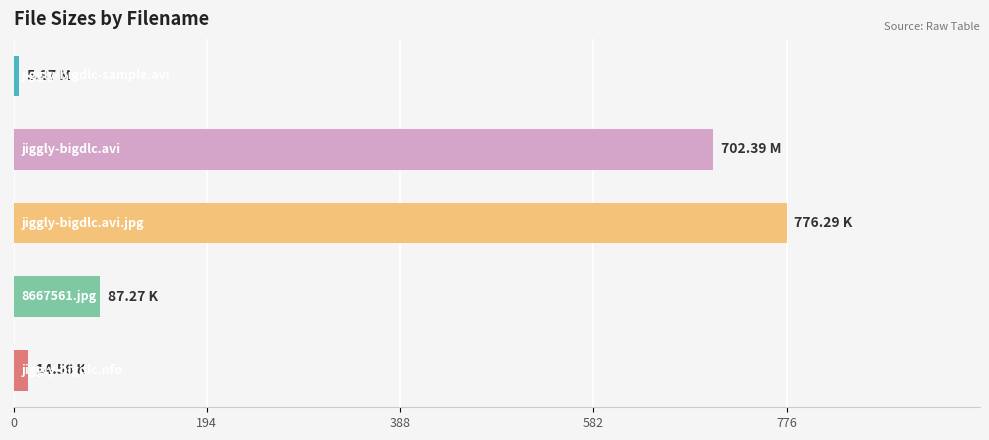

What is the sum of all values?

1586.4